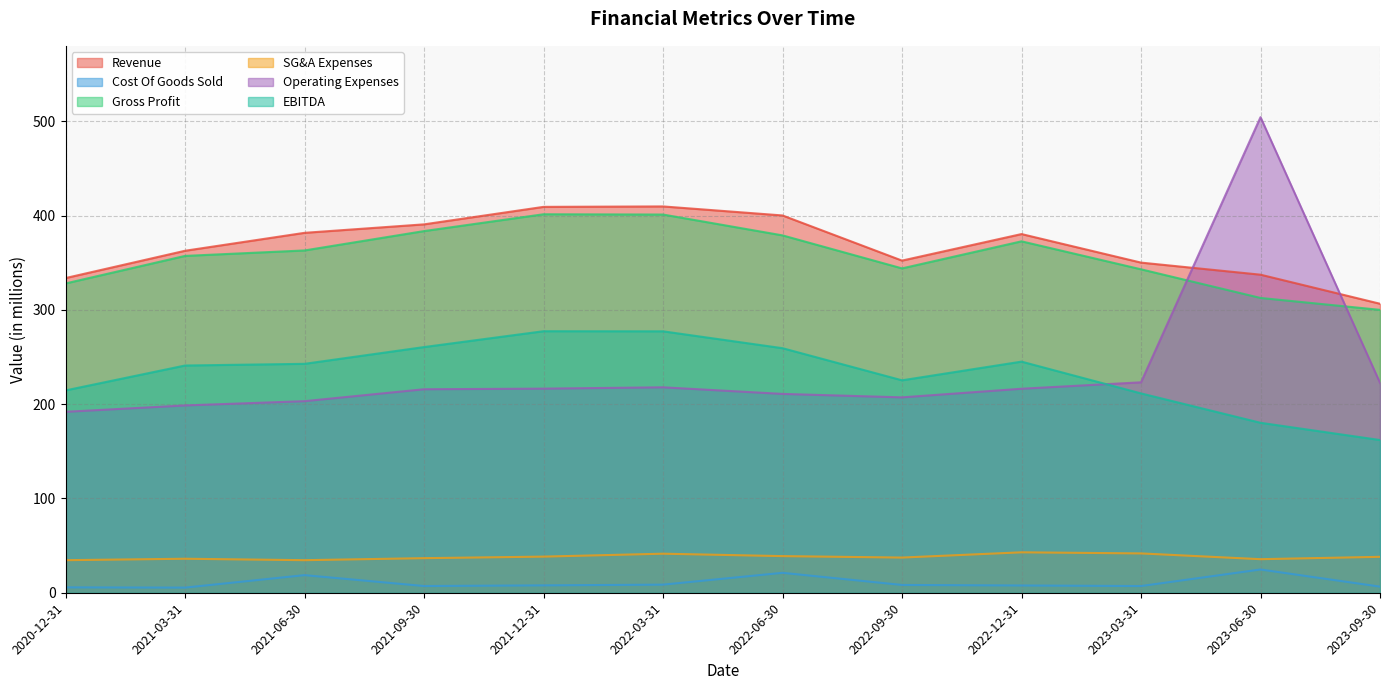

What position from the left is 2022-12-31?

9